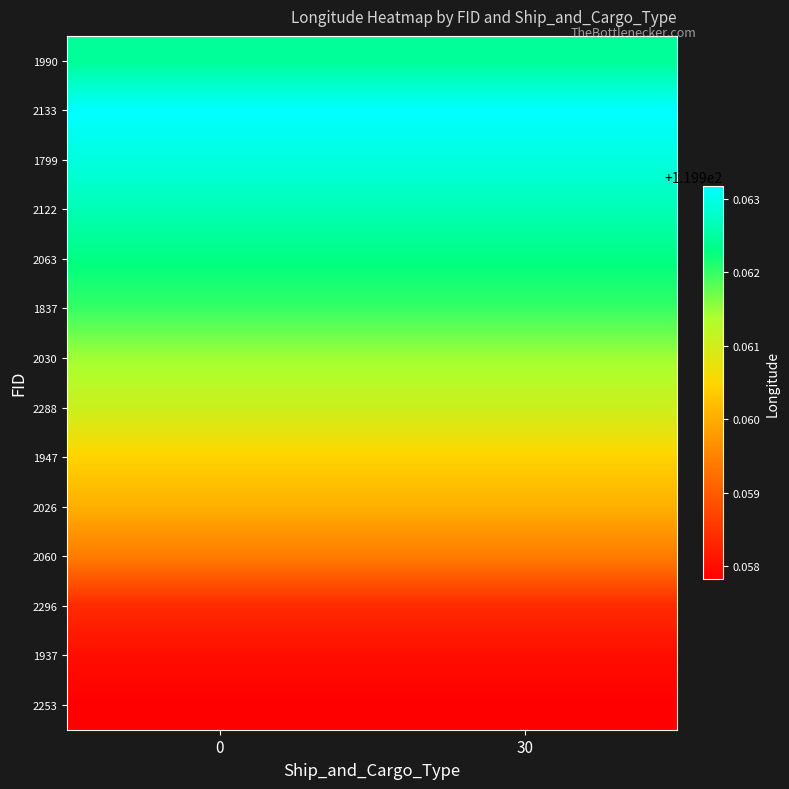

How many data points does each series have?

2